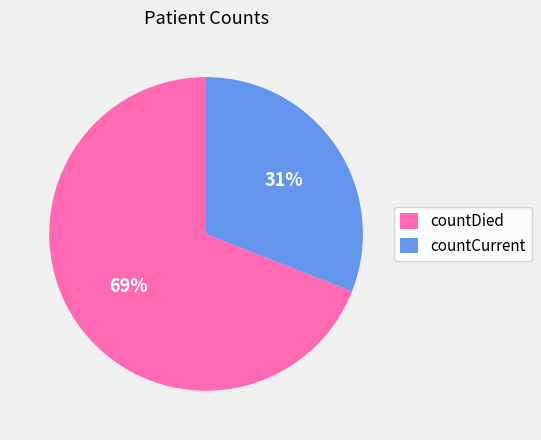

The countCurrent slice represents 31% of the pie. True or false?

True